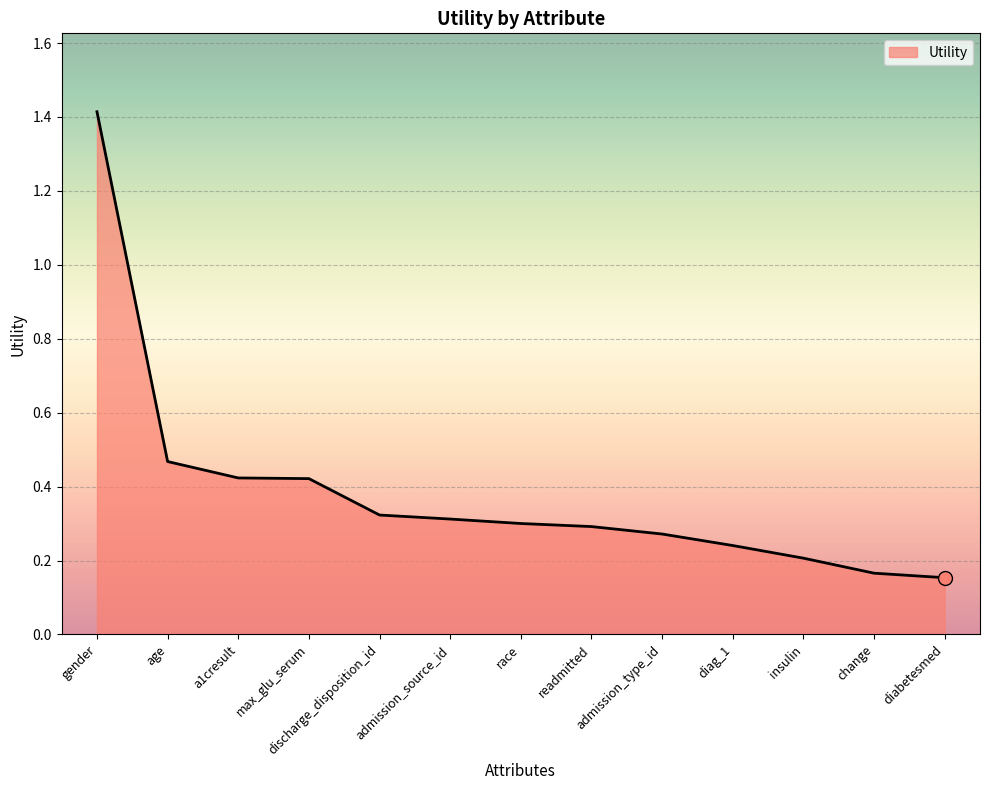

Between diag_1 and insulin, which is larger?

diag_1